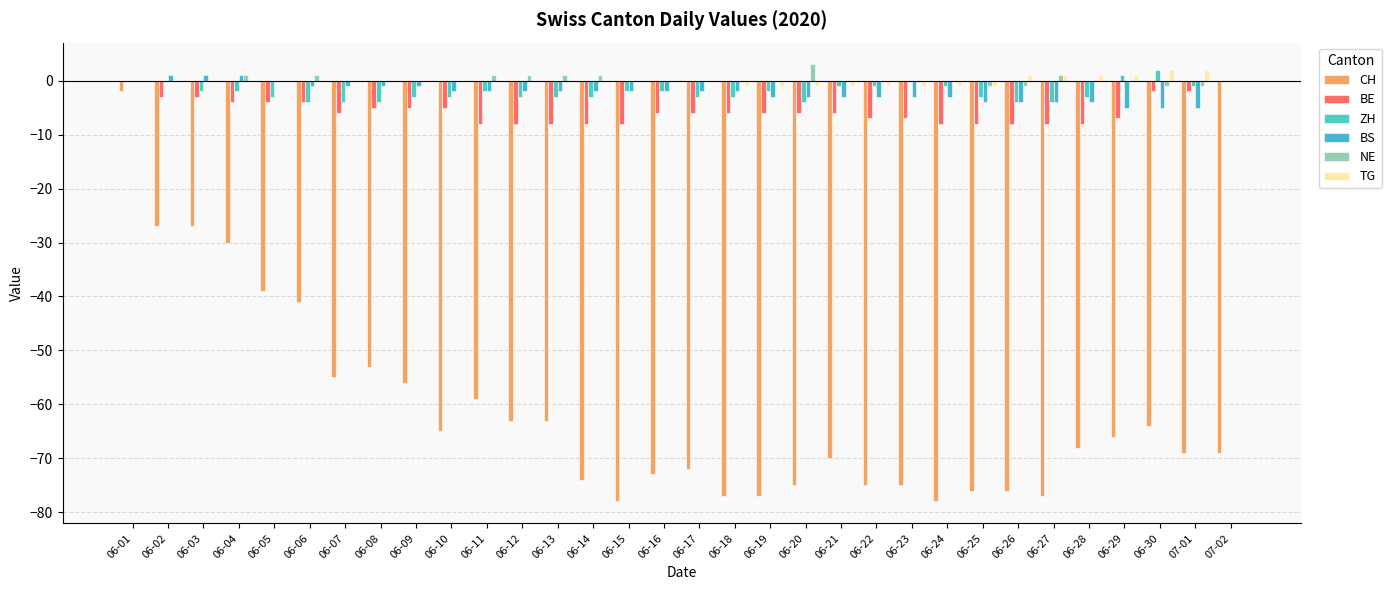

Are the bars grouped side by side (vs. stacked)?

Yes